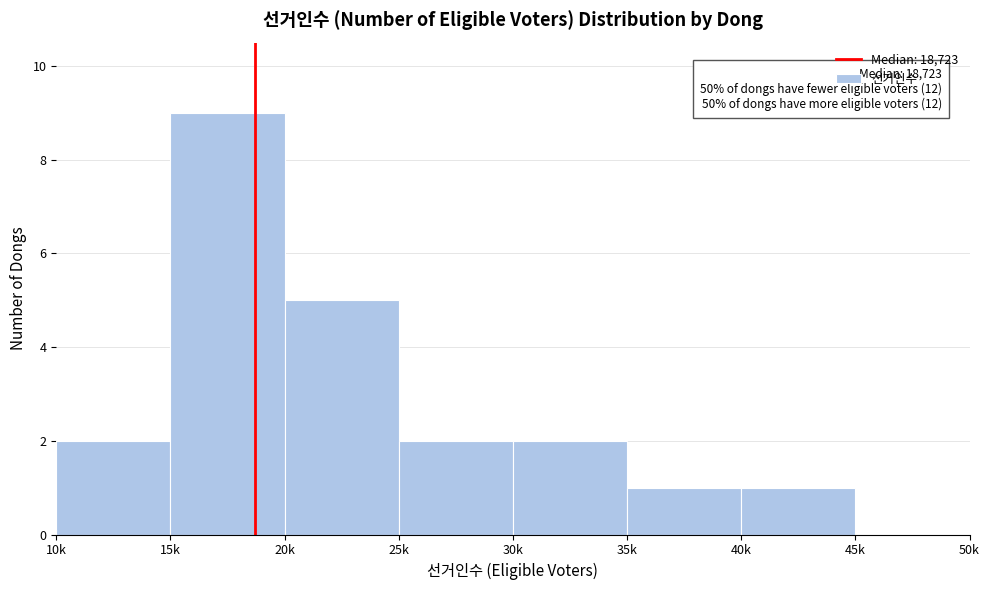

Reading left to right, extract all data points from this chart.

10k=2	15k=9	20k=5	25k=2	30k=2	35k=1	40k=1	45k=0